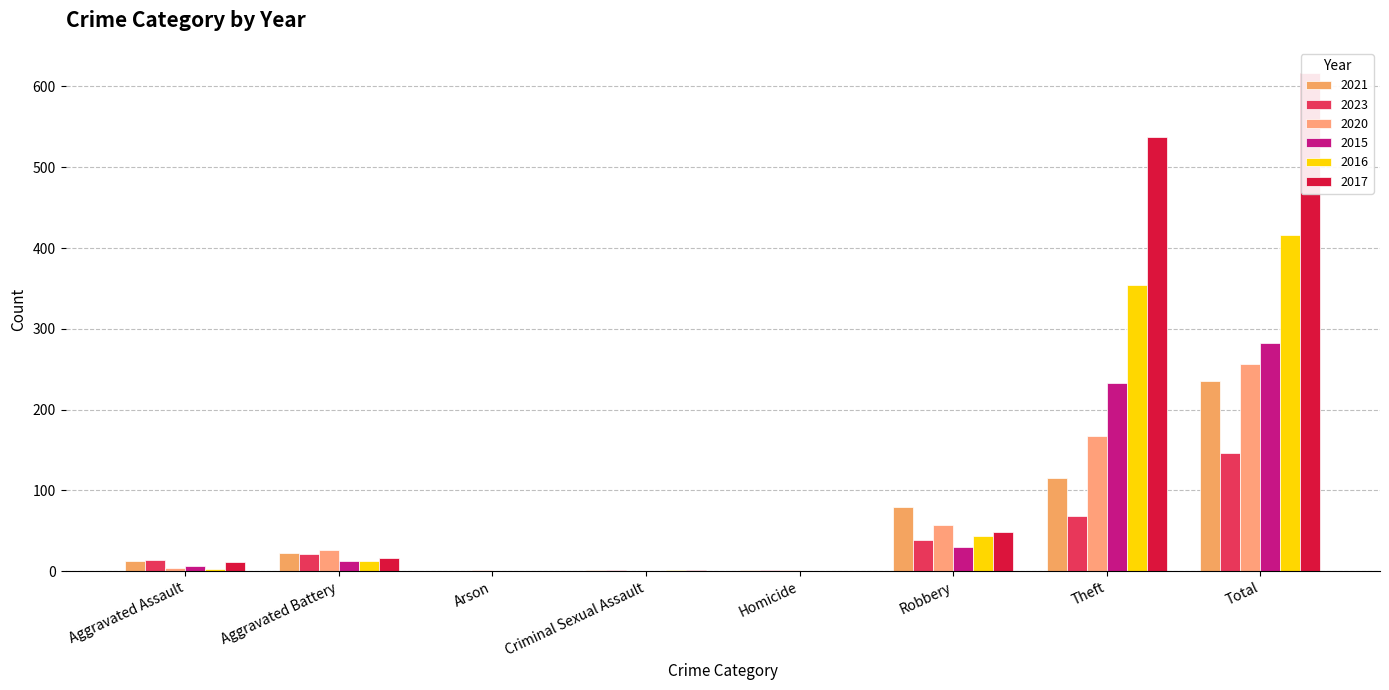

What is the approximate value of 2021 at Theft?

116